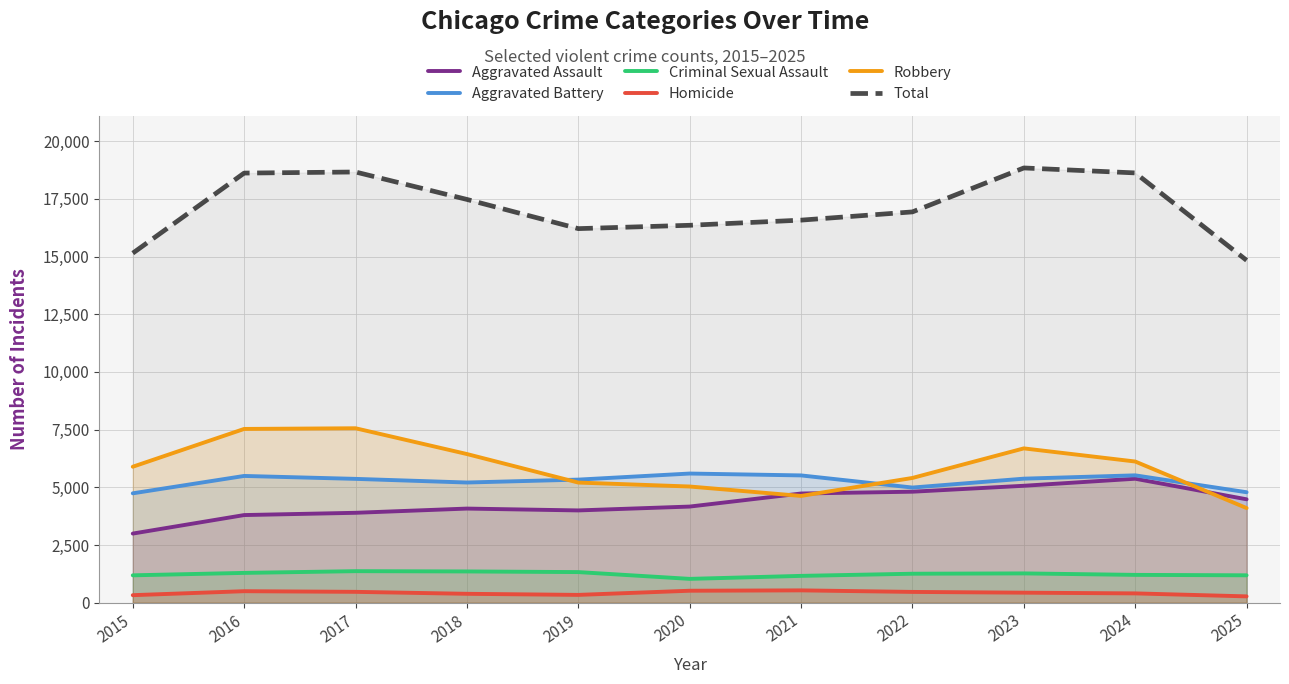

Which series has the widest spread of values?

Total